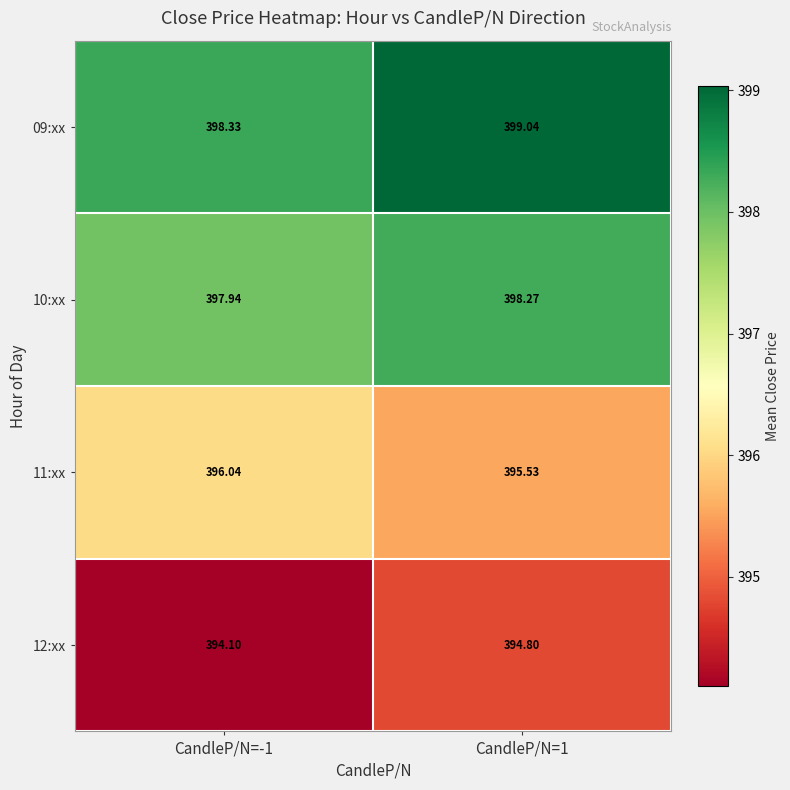

Is the value of 10:xx at CandleP/N=1 greater than the value of 12:xx at CandleP/N=-1?

Yes